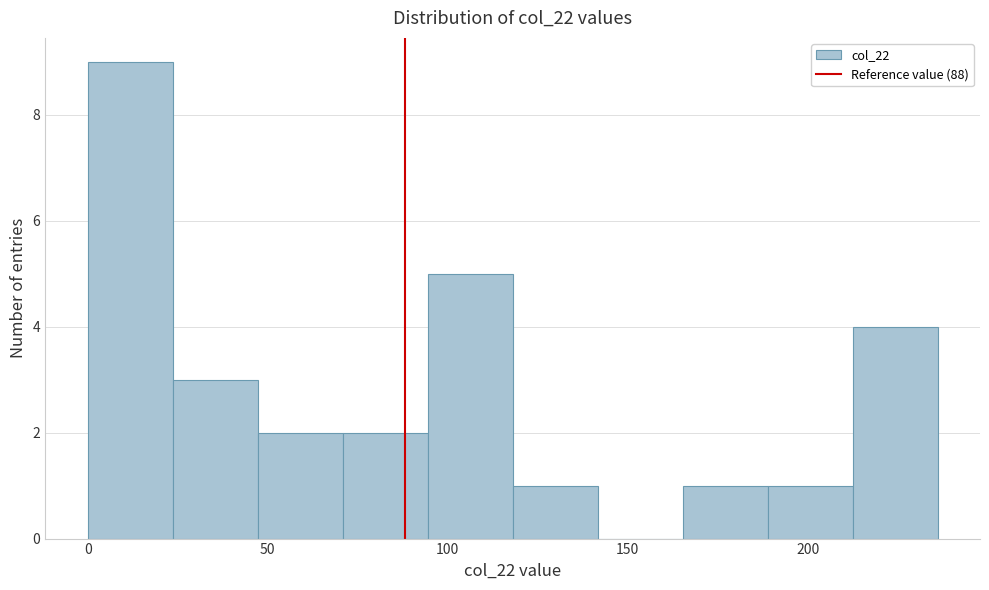

Reading left to right, transcribe this chart: for each bar, give the range it covers on the x-axis and its height. Neither the bar edges nor the heights are printed on the chart, so give them approximately, as read against the axes.

0 to 25: 9
25 to 45: 3
45 to 70: 2
70 to 95: 2
95 to 120: 5
120 to 140: 1
140 to 165: 0
165 to 190: 1
190 to 210: 1
210 to 235: 4